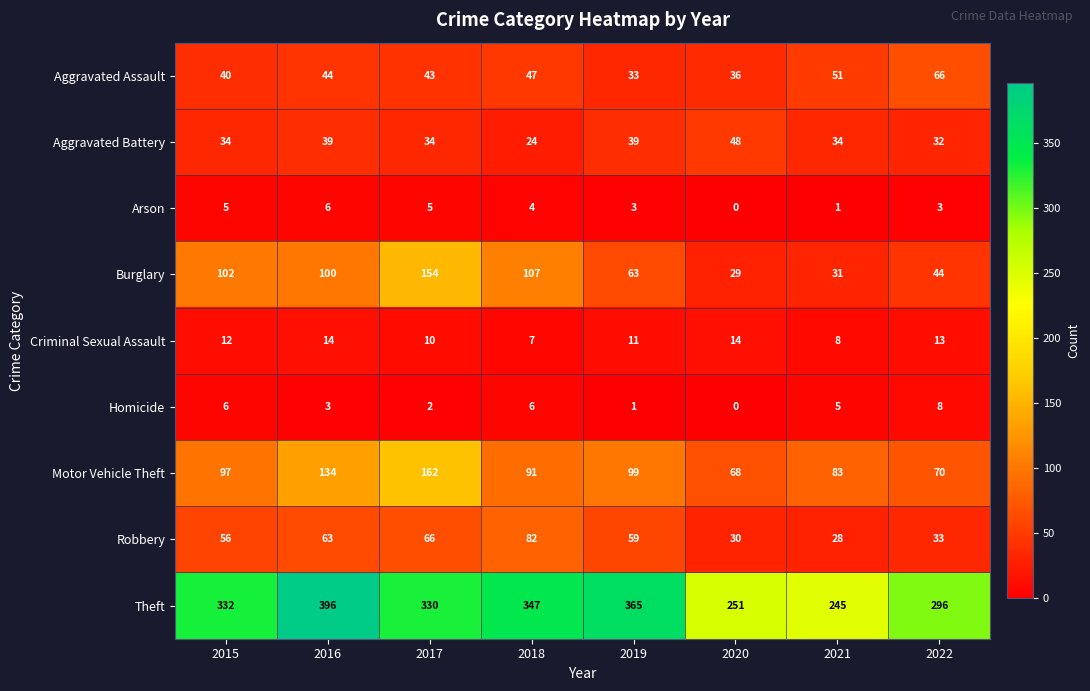

Which series has the largest range (max minus min)?

Theft